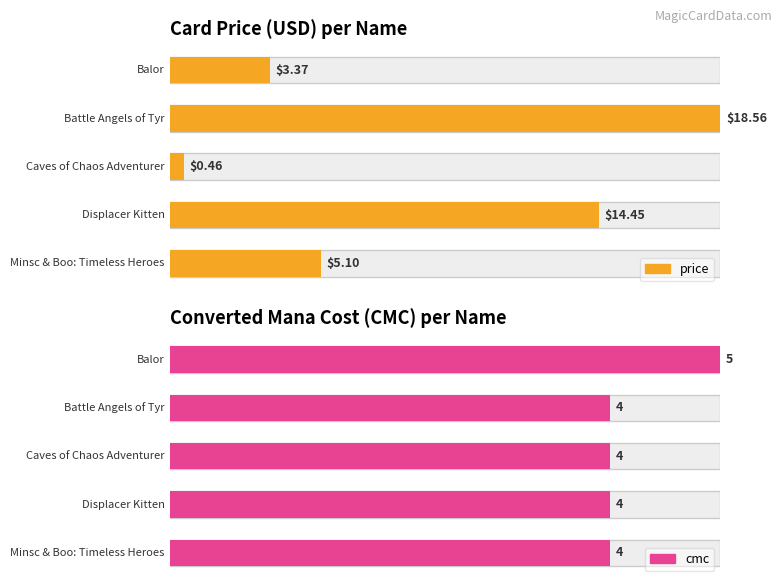

What is the difference between the second highest and minimum values in the price series?

14.0